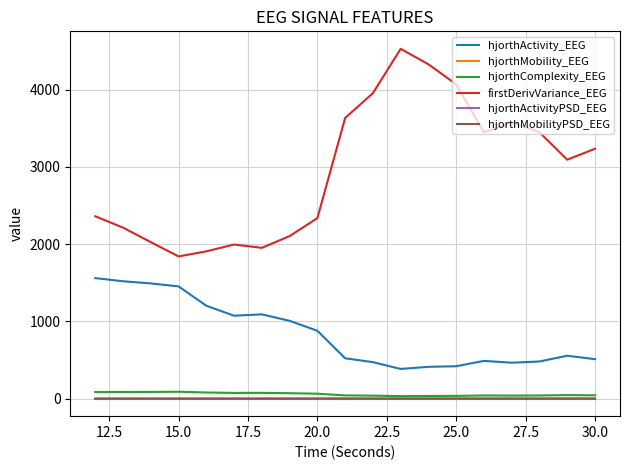

True or false: firstDerivVariance_EEG and hjorthActivity_EEG cross at least once.

False